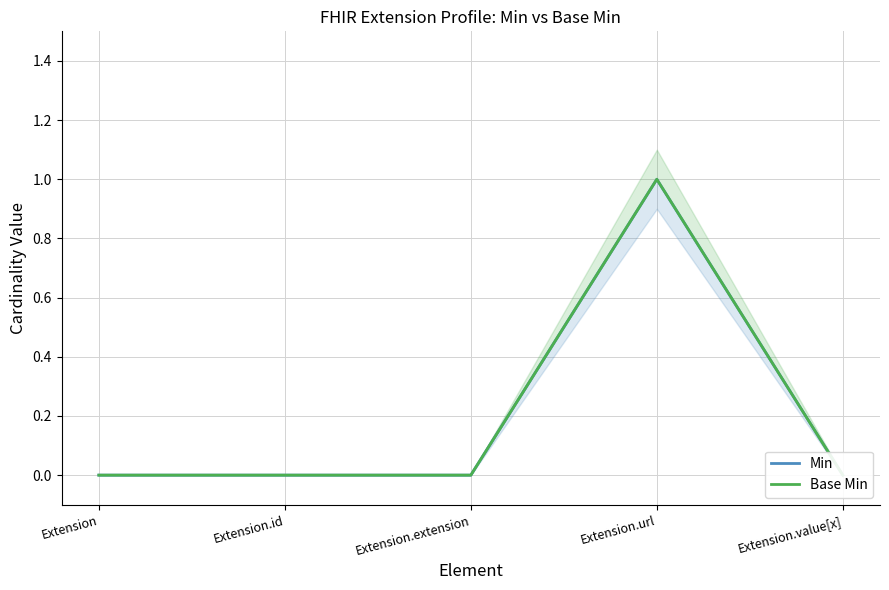

How many values in the Min series exceed 0?

1